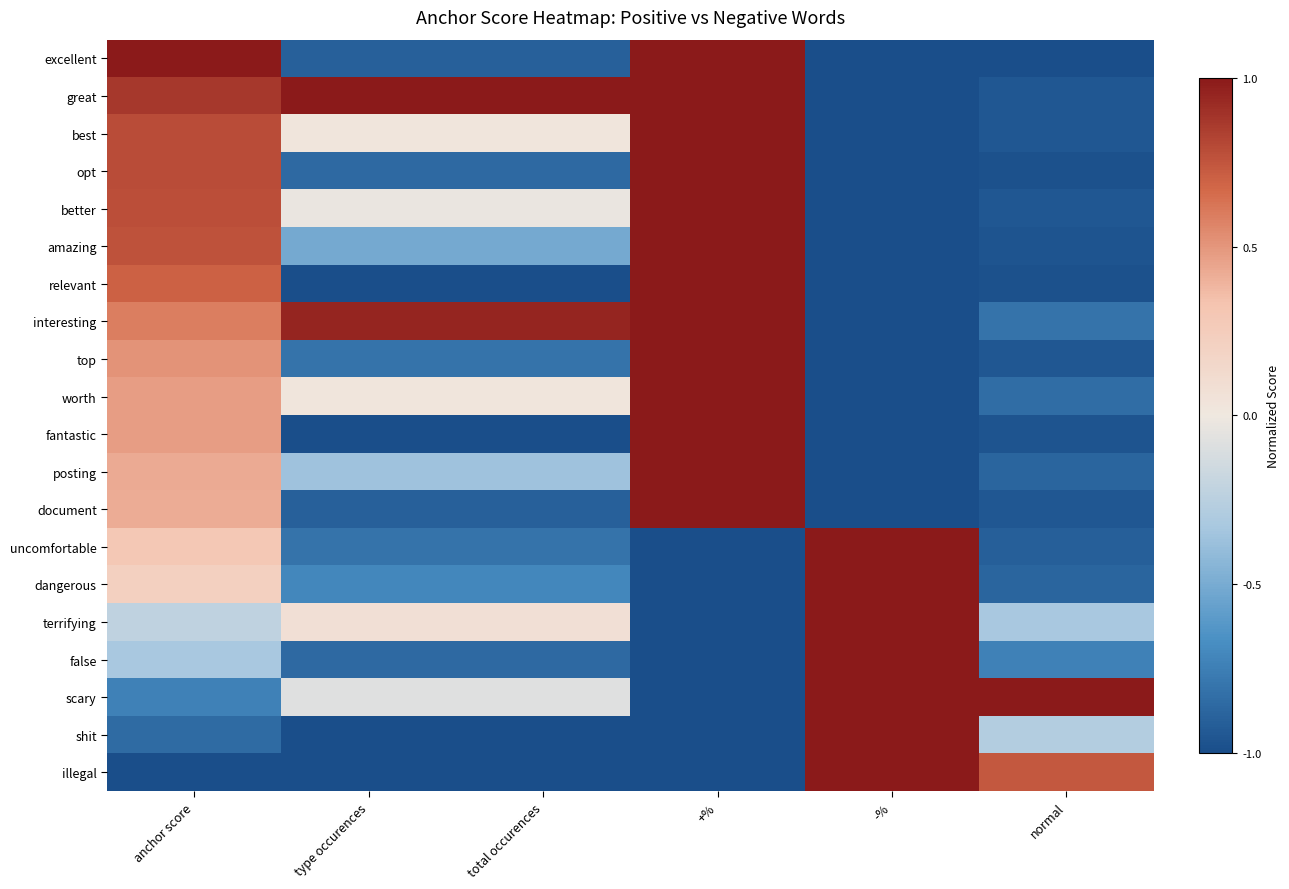

Reading left to right, list all the values displayed in this chart.

excellent: anchor score=1.0	type occurences=-0.9	total occurences=-0.9	+%=1.0	-%=-1.0	normal=-1.0
great: anchor score=0.9	type occurences=1.0	total occurences=1.0	+%=1.0	-%=-1.0	normal=-0.9
best: anchor score=0.8	type occurences=0.0	total occurences=0.0	+%=1.0	-%=-1.0	normal=-0.9
opt: anchor score=0.8	type occurences=-0.9	total occurences=-0.9	+%=1.0	-%=-1.0	normal=-1.0
better: anchor score=0.8	type occurences=-0.0	total occurences=-0.0	+%=1.0	-%=-1.0	normal=-0.9
amazing: anchor score=0.8	type occurences=-0.5	total occurences=-0.5	+%=1.0	-%=-1.0	normal=-1.0
relevant: anchor score=0.7	type occurences=-1.0	total occurences=-1.0	+%=1.0	-%=-1.0	normal=-1.0
interesting: anchor score=0.6	type occurences=1.0	total occurences=1.0	+%=1.0	-%=-1.0	normal=-0.8
top: anchor score=0.5	type occurences=-0.8	total occurences=-0.8	+%=1.0	-%=-1.0	normal=-0.9
worth: anchor score=0.5	type occurences=0.0	total occurences=0.0	+%=1.0	-%=-1.0	normal=-0.8
fantastic: anchor score=0.5	type occurences=-1.0	total occurences=-1.0	+%=1.0	-%=-1.0	normal=-1.0
posting: anchor score=0.4	type occurences=-0.4	total occurences=-0.4	+%=1.0	-%=-1.0	normal=-0.9
document: anchor score=0.4	type occurences=-0.9	total occurences=-0.9	+%=1.0	-%=-1.0	normal=-0.9
uncomfortable: anchor score=0.3	type occurences=-0.8	total occurences=-0.8	+%=-1.0	-%=1.0	normal=-0.9
dangerous: anchor score=0.2	type occurences=-0.7	total occurences=-0.7	+%=-1.0	-%=1.0	normal=-0.9
terrifying: anchor score=-0.2	type occurences=0.1	total occurences=0.1	+%=-1.0	-%=1.0	normal=-0.3
false: anchor score=-0.3	type occurences=-0.9	total occurences=-0.9	+%=-1.0	-%=1.0	normal=-0.7
scary: anchor score=-0.7	type occurences=-0.1	total occurences=-0.1	+%=-1.0	-%=1.0	normal=1.0
shit: anchor score=-0.9	type occurences=-1.0	total occurences=-1.0	+%=-1.0	-%=1.0	normal=-0.3
illegal: anchor score=-1.0	type occurences=-1.0	total occurences=-1.0	+%=-1.0	-%=1.0	normal=0.7